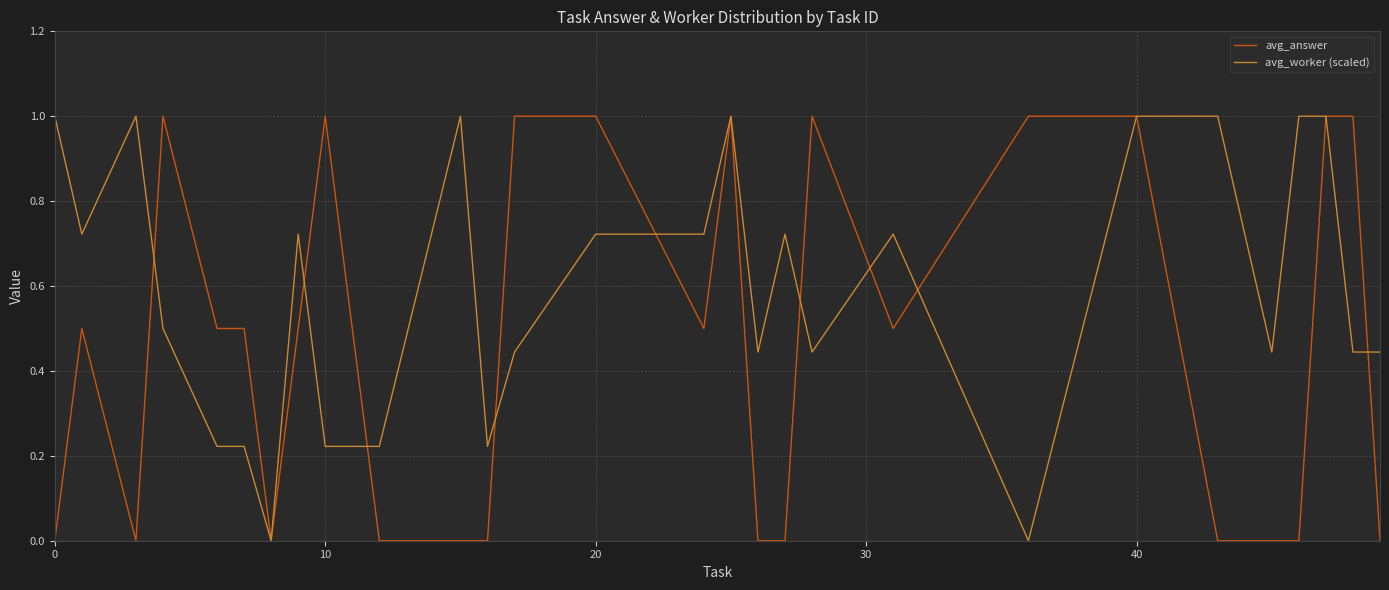

List the series in order of their overall mean, lowest first.

avg_answer, avg_worker (scaled)